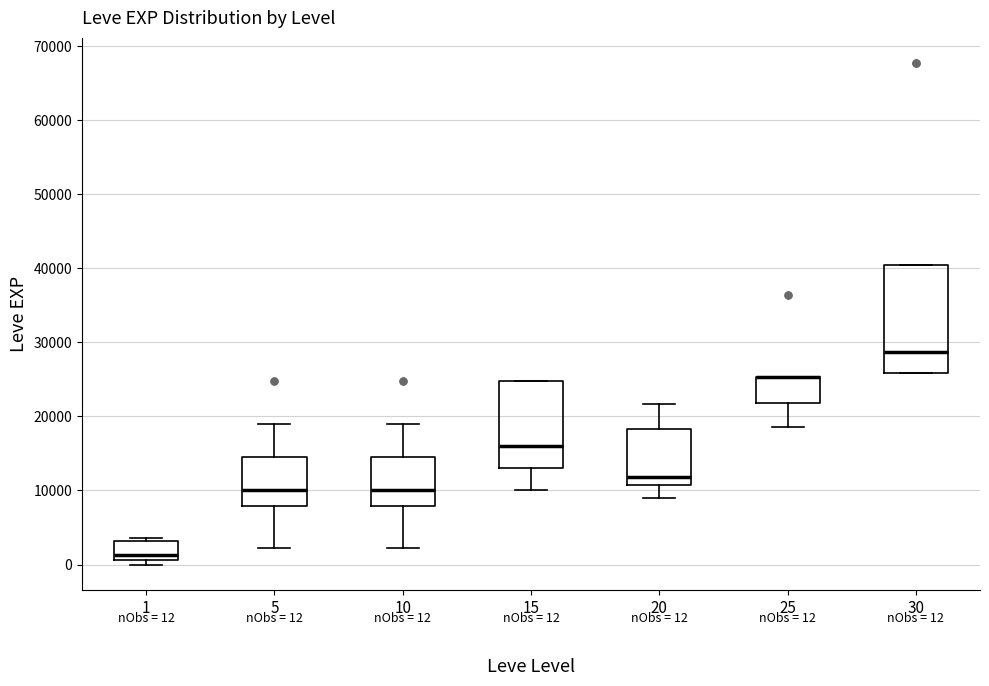

Comparing the boxes themselves (not the whiskers), which one is the tallest?

30